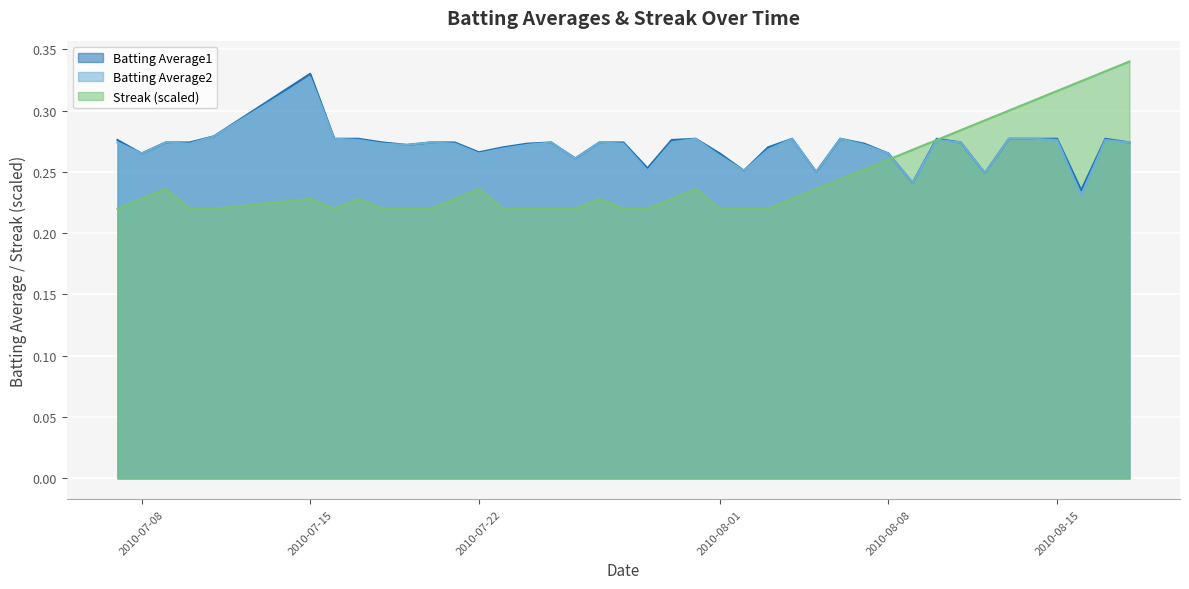

What is the sum of all Streak values?

9.9